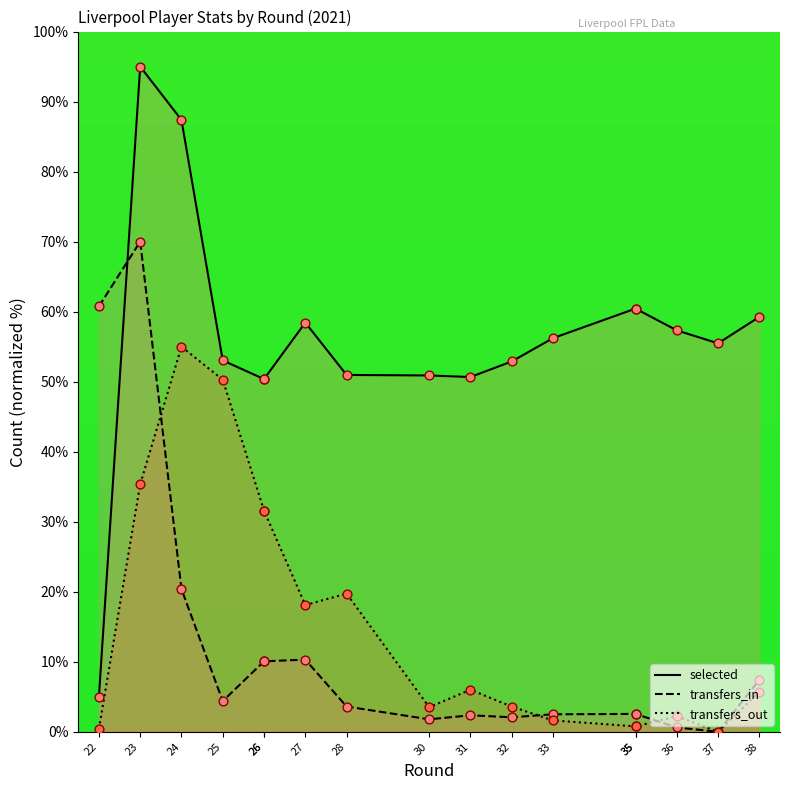

What is the total value across all series at 24?

162.8